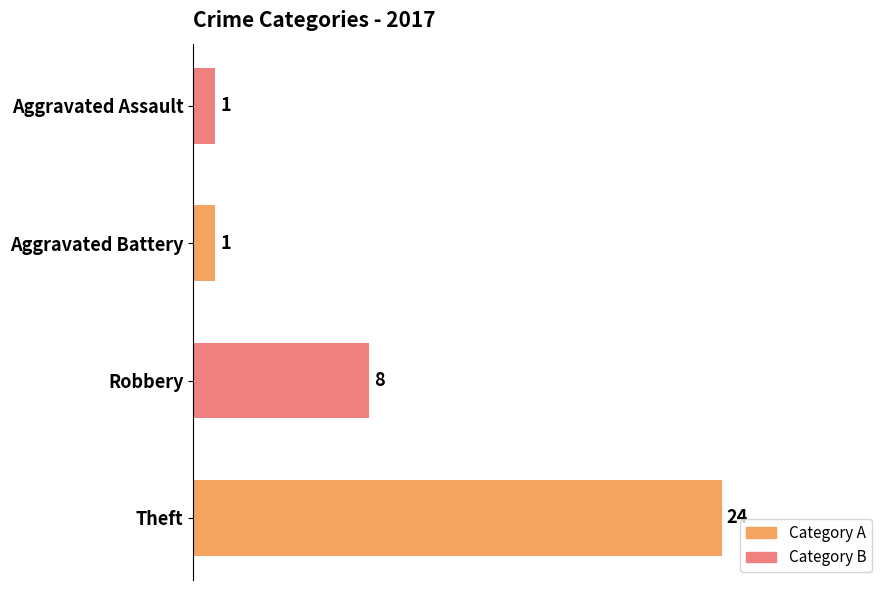

What is the difference between the second highest and second lowest values?

7